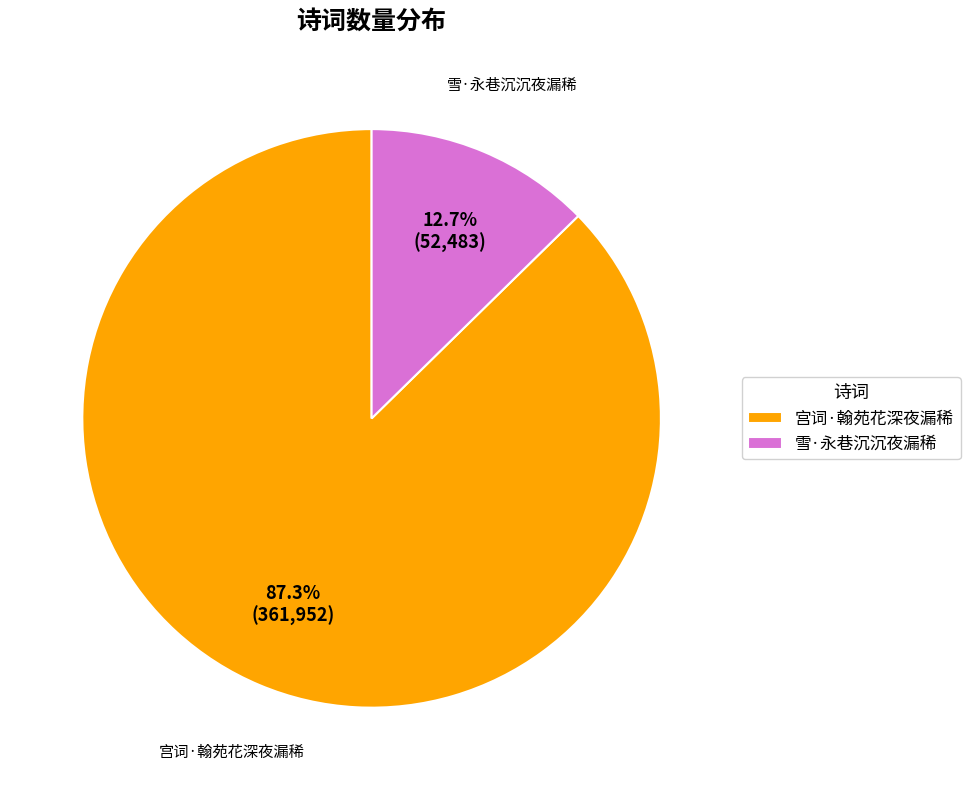

How many slices are in this pie chart?

2